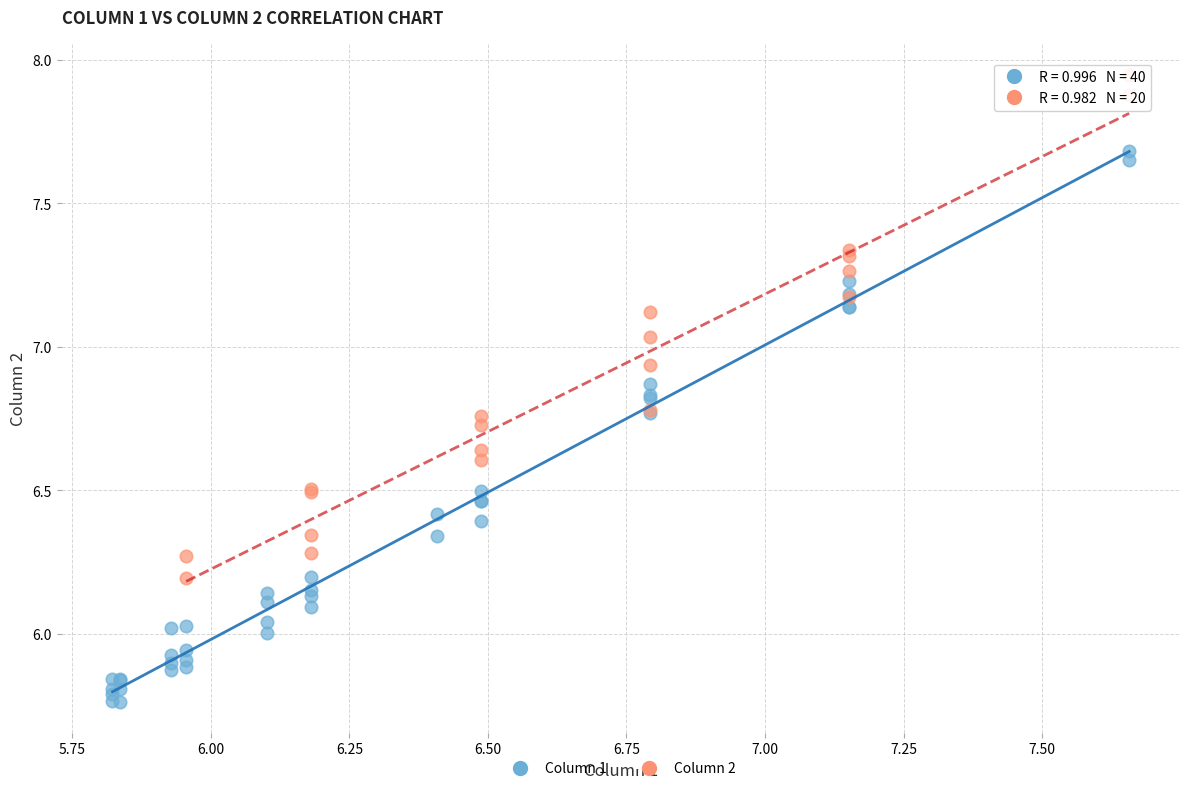

Which series reaches the minimum Y coordinate?

Column 1